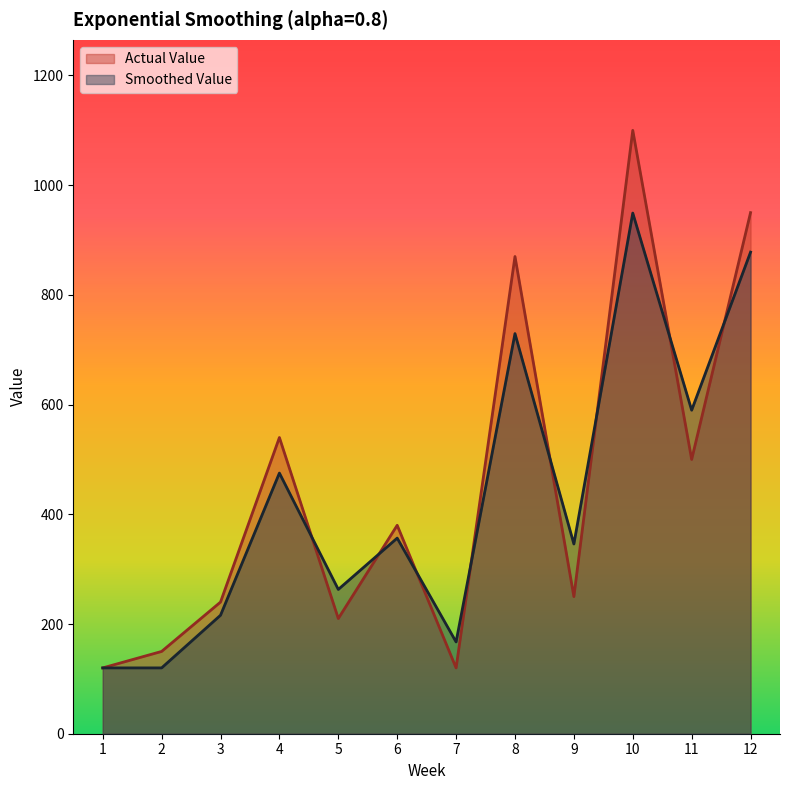

List the series in order of their overall mean, lowest first.

Smoothed Value, Actual Value